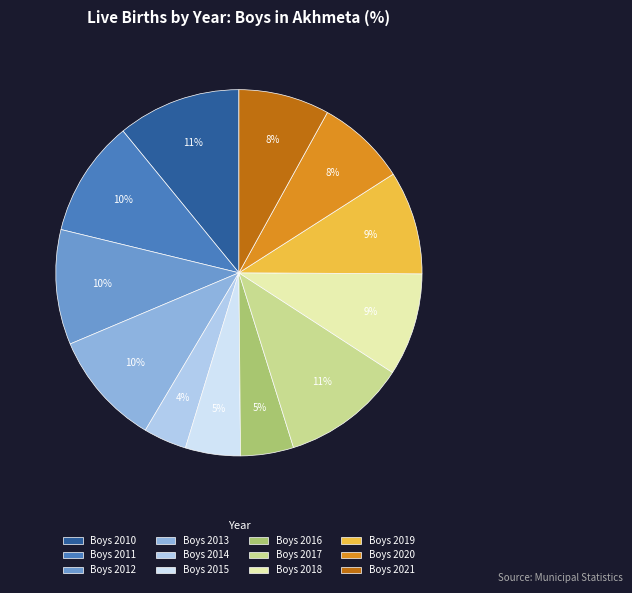

To the nearest percent, what is the difference between the largest and smallest slice percentages?

7%